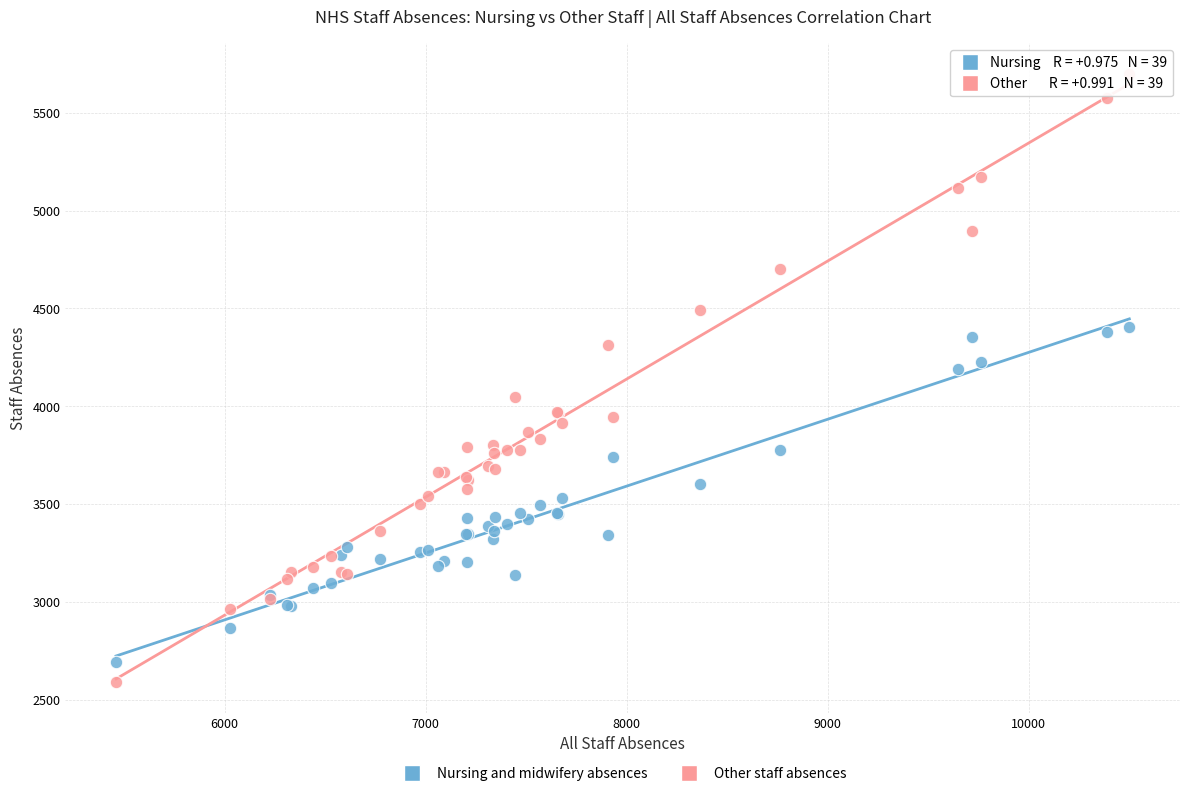

In the Other staff absences series, what Y value is closest to 4144?

4045